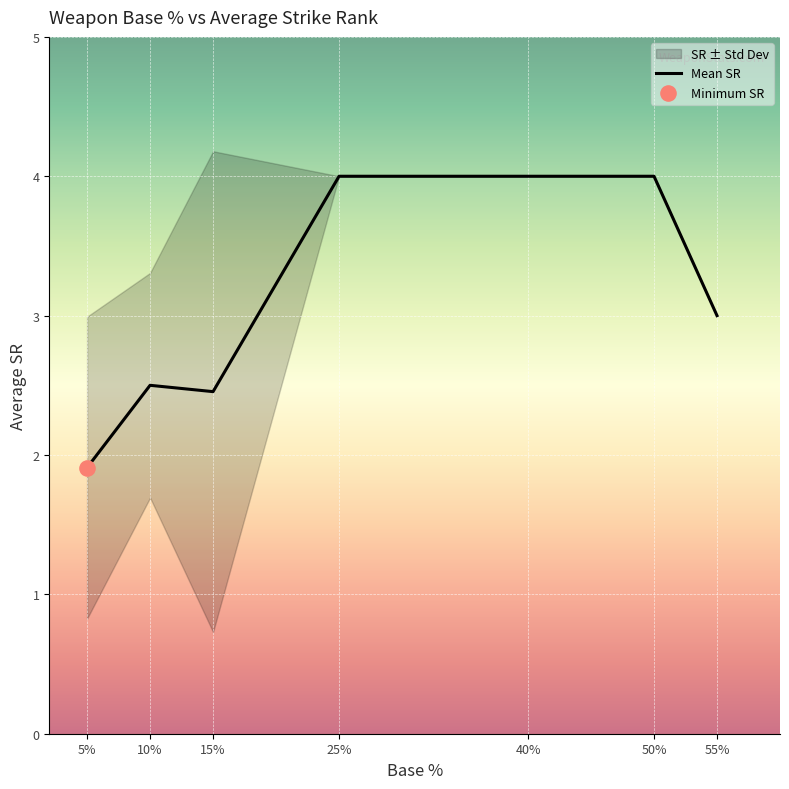

Approximately how many times larger is the value at 5% compared to 15%?

0.8